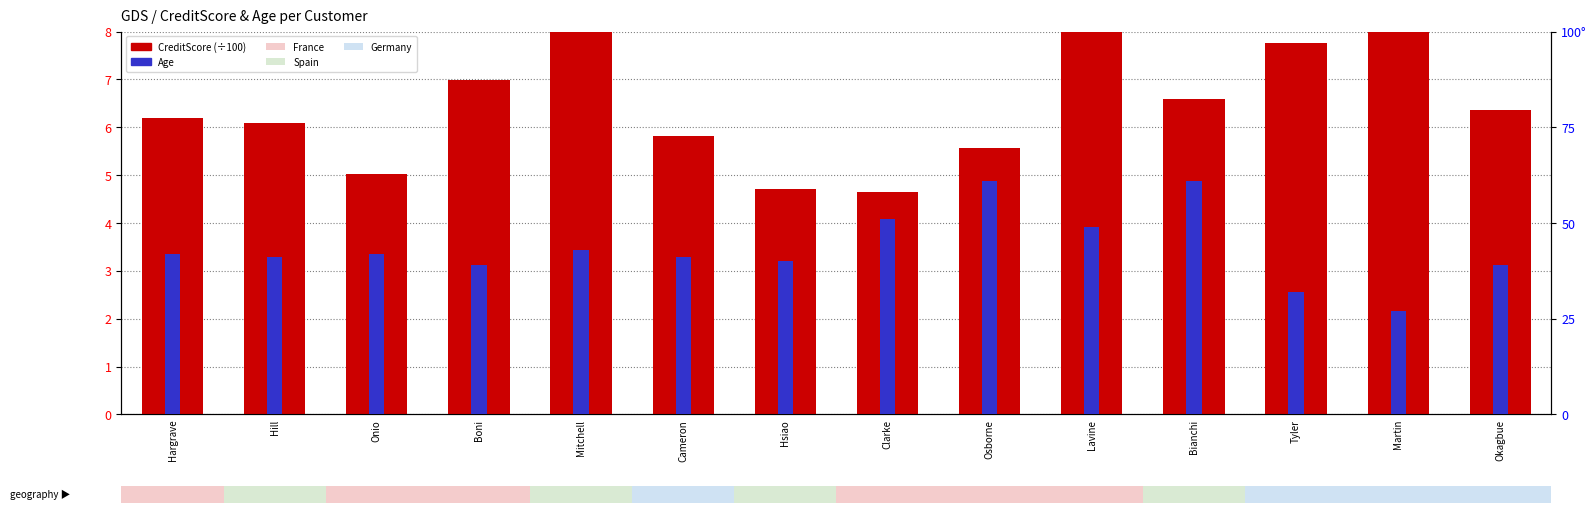

At which category does the chart reach its peak across all series?

Osborne